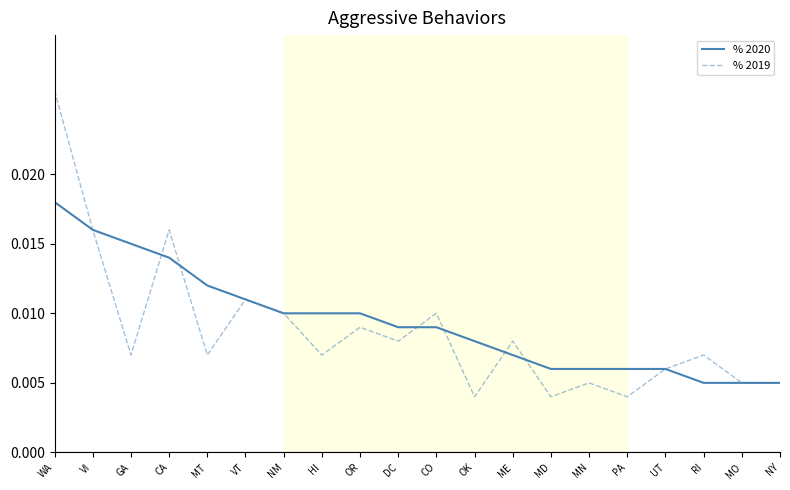

At CA, list the series in order from smallest to largest.

% 2020, % 2019